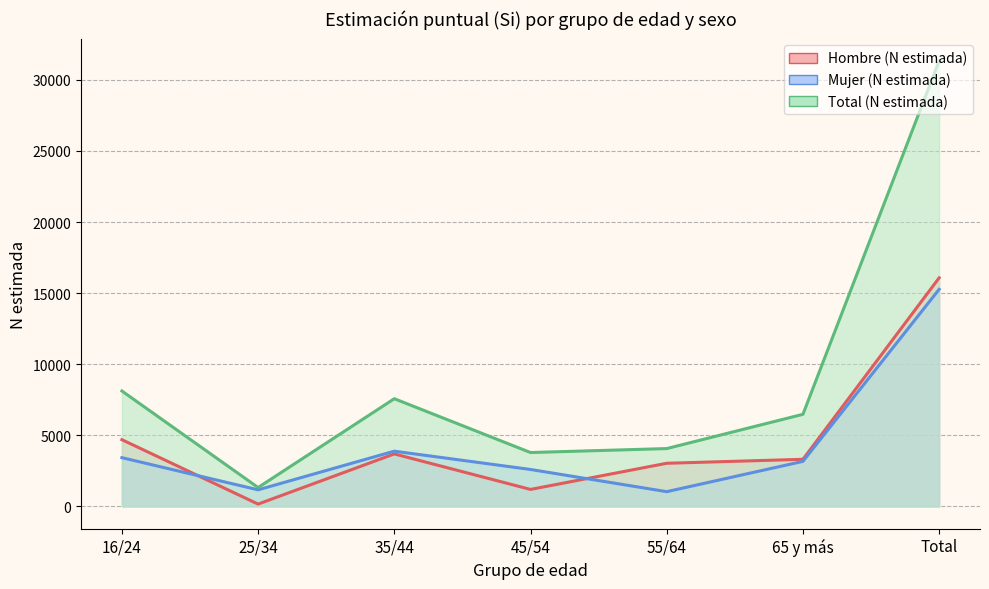

What is the sum of the Hombre (N estimada) values at Total and 65 y más?

19387